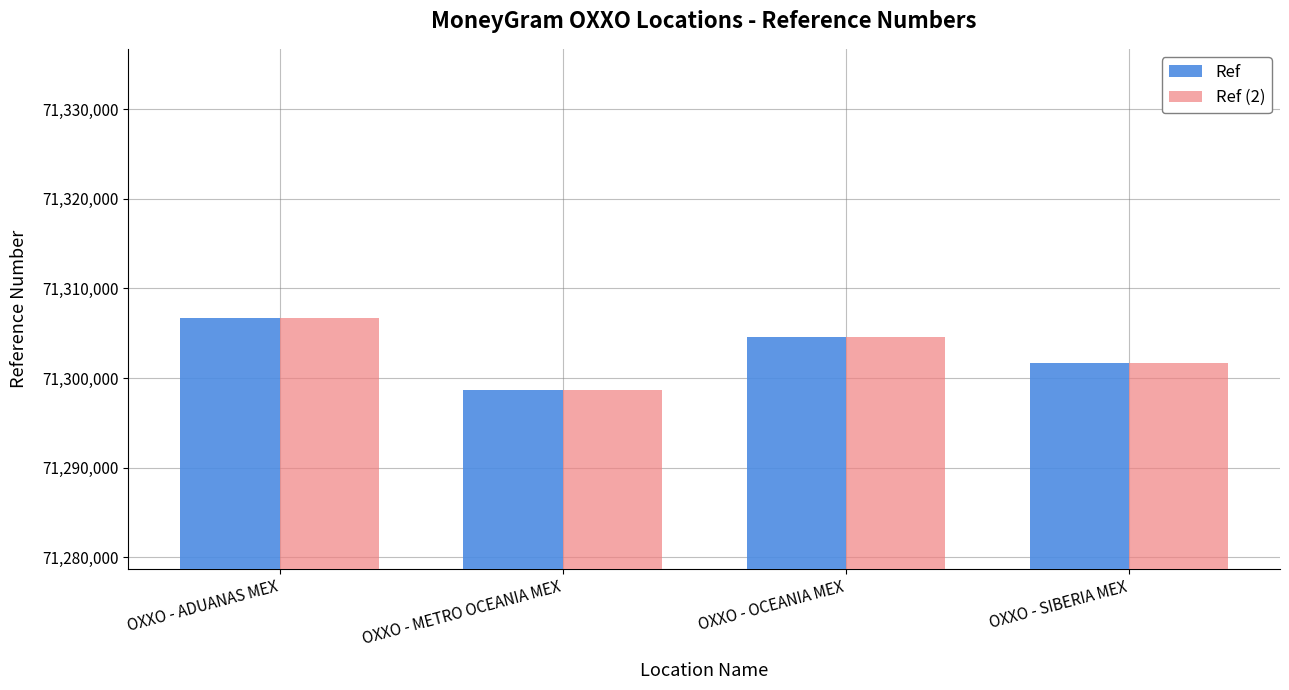

What is the label of the 4th bar from the left?

OXXO - SIBERIA MEX